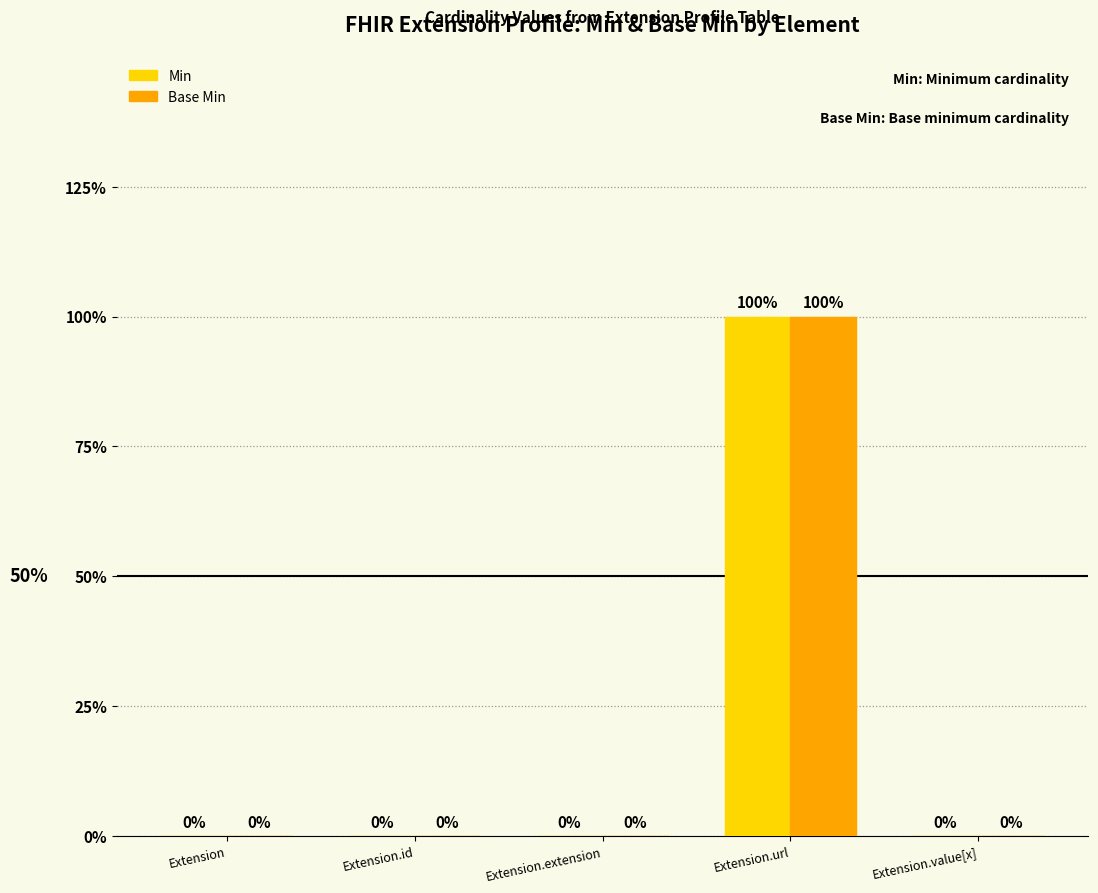

Reading left to right, extract all data points from this chart.

Min: Extension=0	Extension.id=0	Extension.extension=0	Extension.url=1	Extension.value[x]=0
Base Min: Extension=0	Extension.id=0	Extension.extension=0	Extension.url=1	Extension.value[x]=0